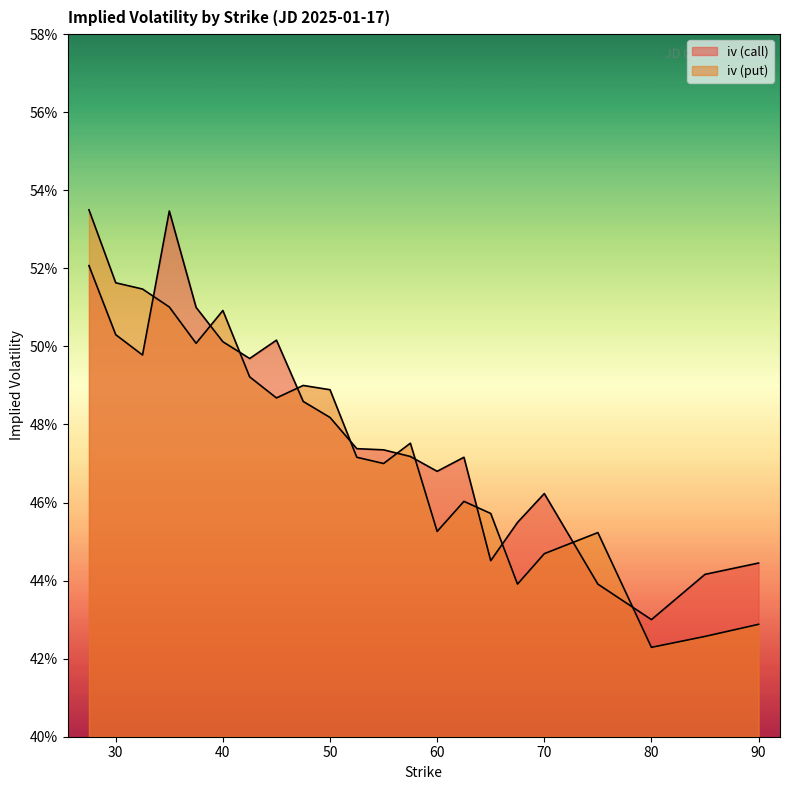

Rank the series at 35.0 from lowest to highest value.

iv_put, iv_call